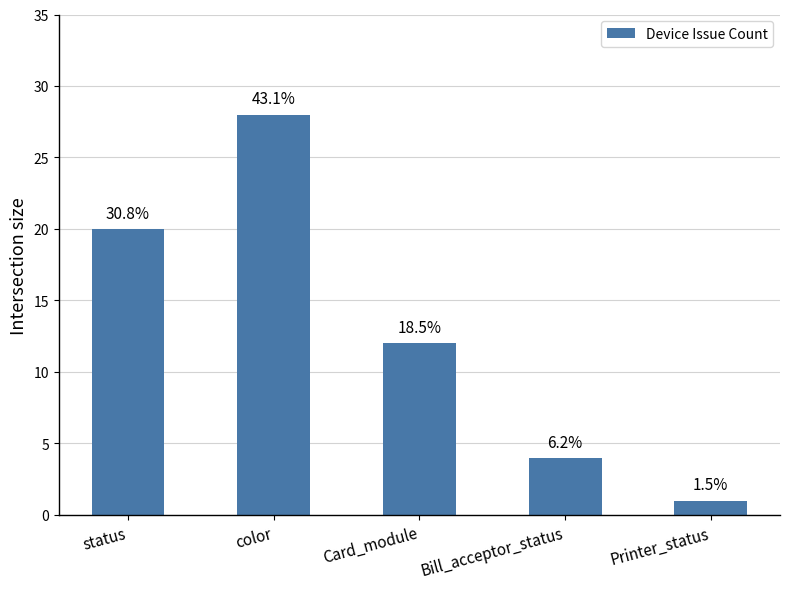

Which has a higher value, Printer_status or Card_module?

Card_module